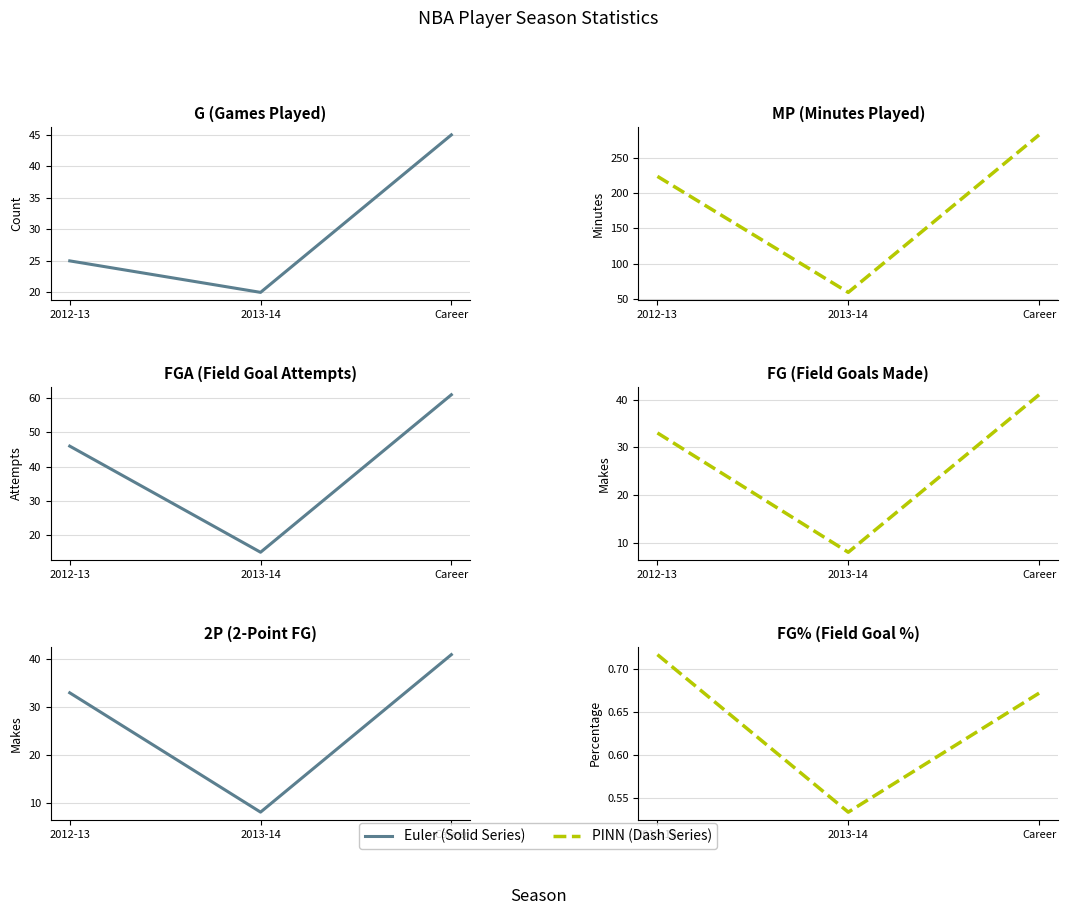

What is the average value of the PINN series?

0.6